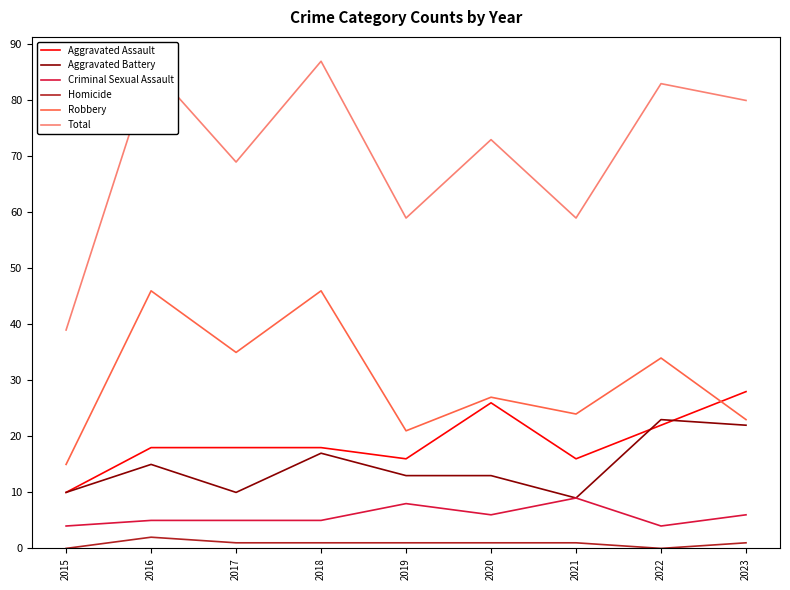

What is the sum of all Aggravated Battery values?

132